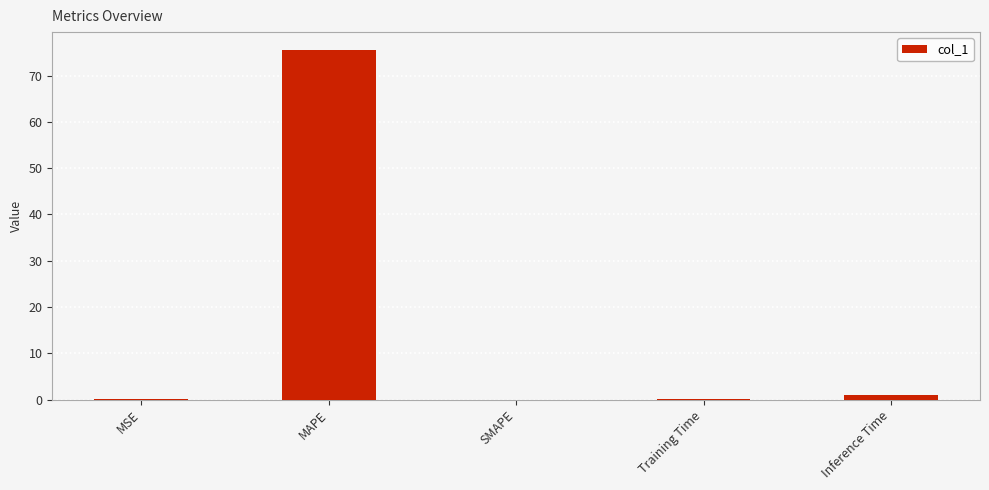

How many distinct data groups are displayed?

1